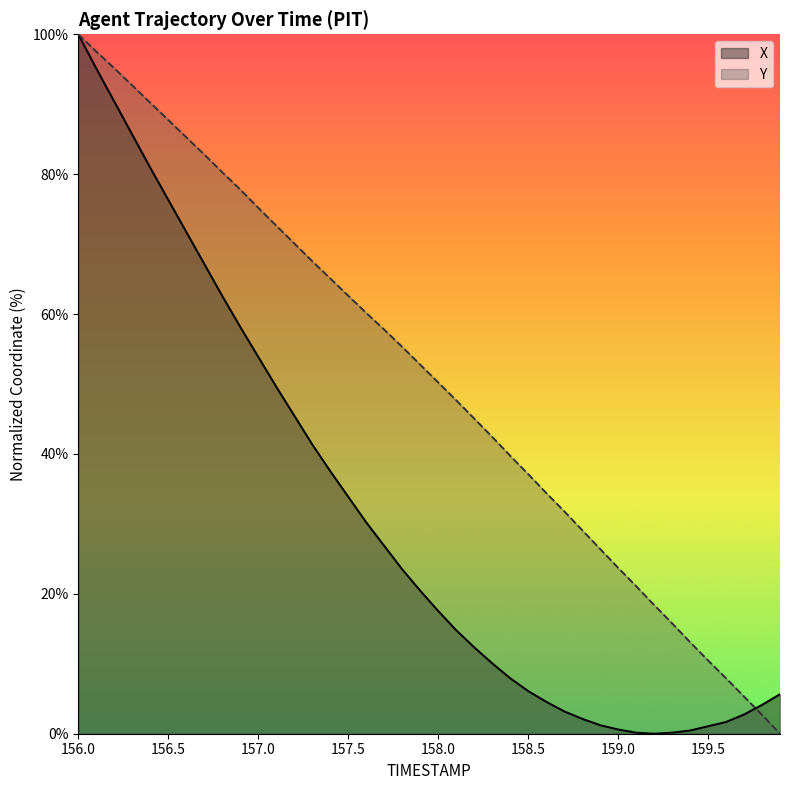

Where does the X series first go above 20?

156.0